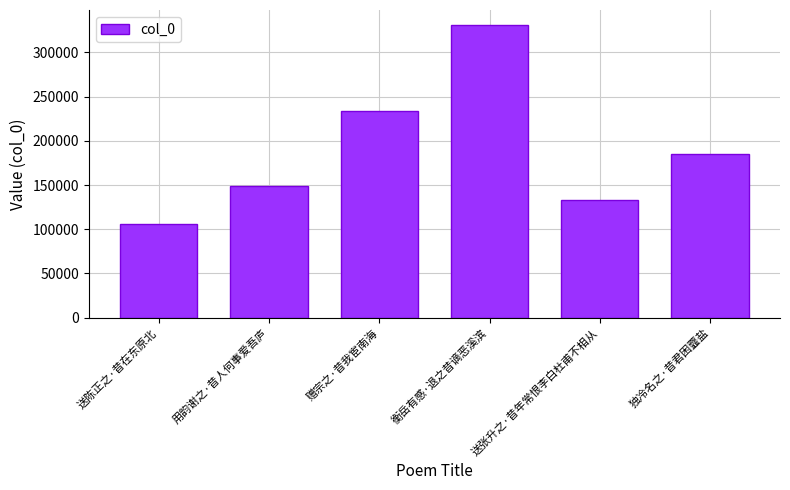

What is the change in value from 赠宗之·昔我宦南海 to 衡岳有感·退之昔谪恶溪滨?

+97616